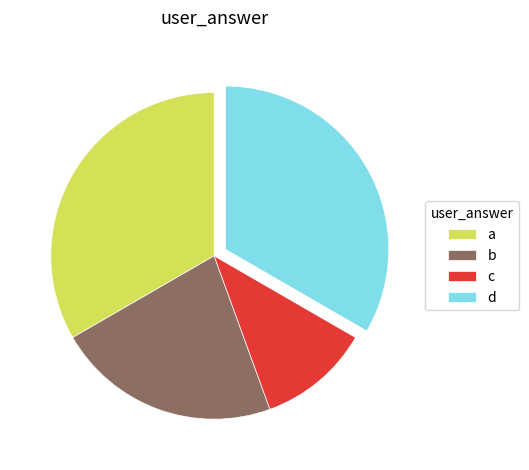

True or false: d accounts for 33% of the total.

True